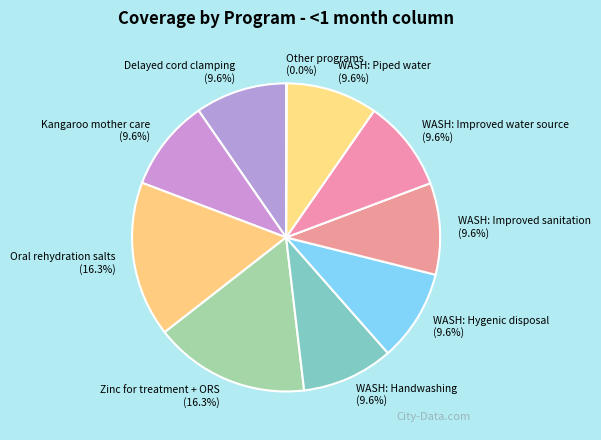

Approximately how many times larger is the value at Kangaroo mother care compared to WASH: Piped water?

1.0